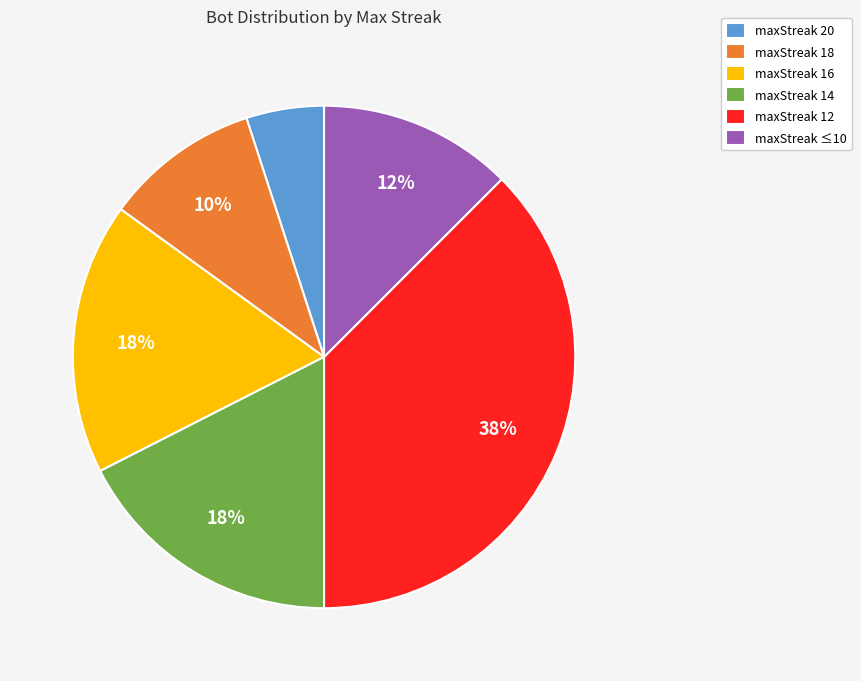

Which slice is the smallest?

maxStreak 20